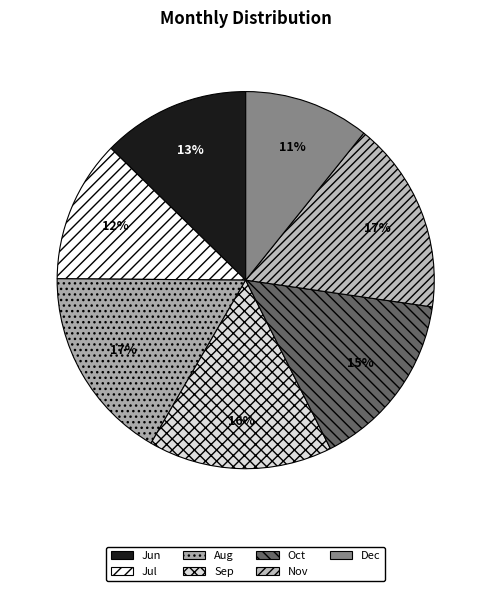

To the nearest percent, what is the average slice percentage?

14%